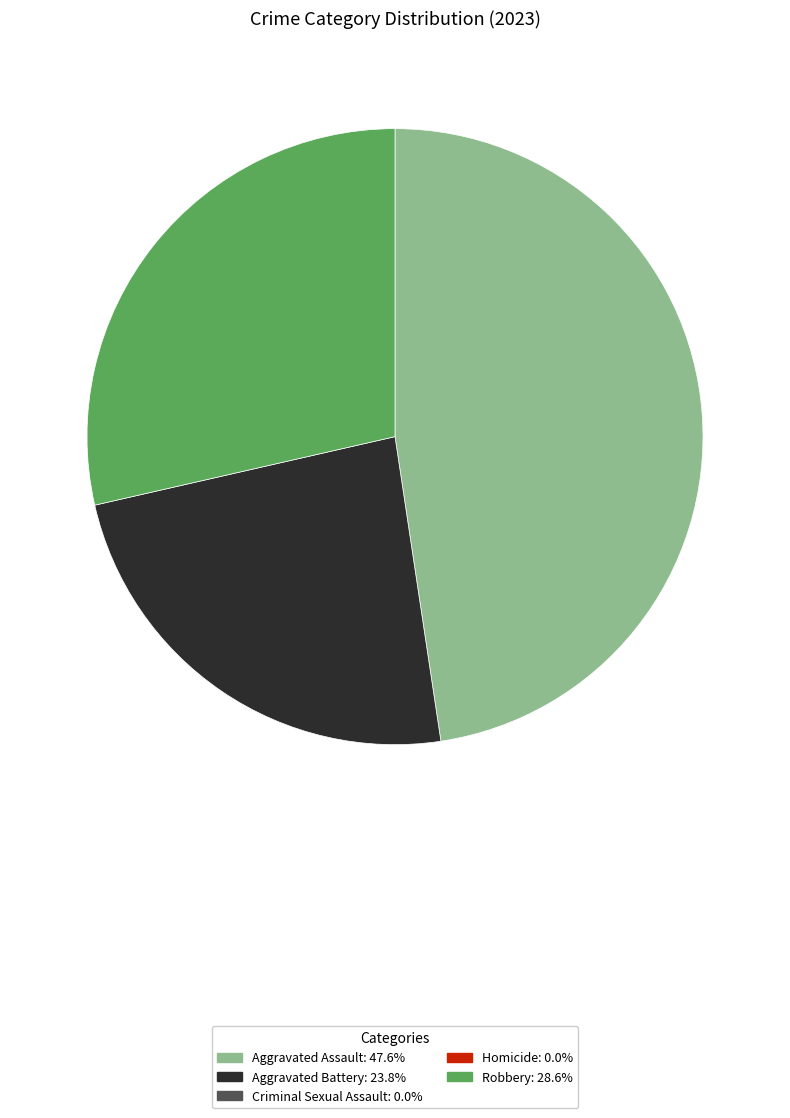

Does any single category account for the majority?

No